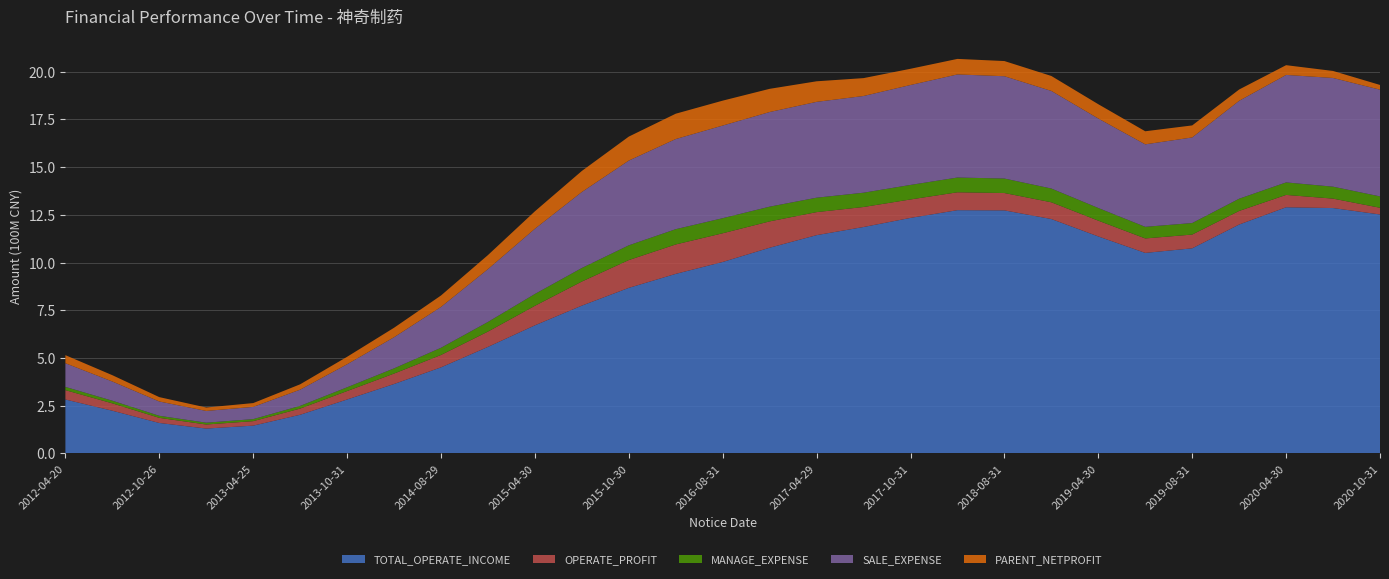

What is the total value across all series at 2015-10-30?

16.6